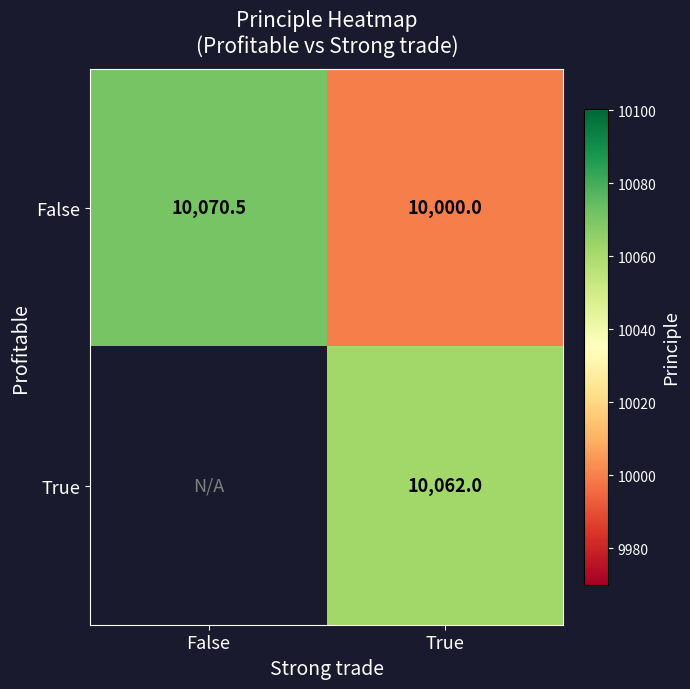

Is it true that False equals 10000.0 at True?

True